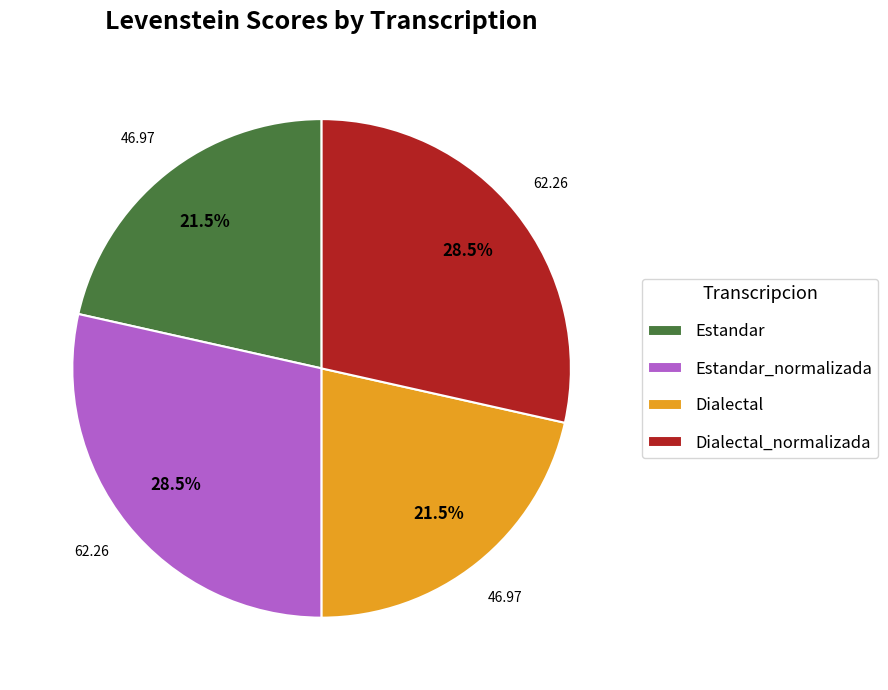

Is there any slice that represents more than half of the pie?

No